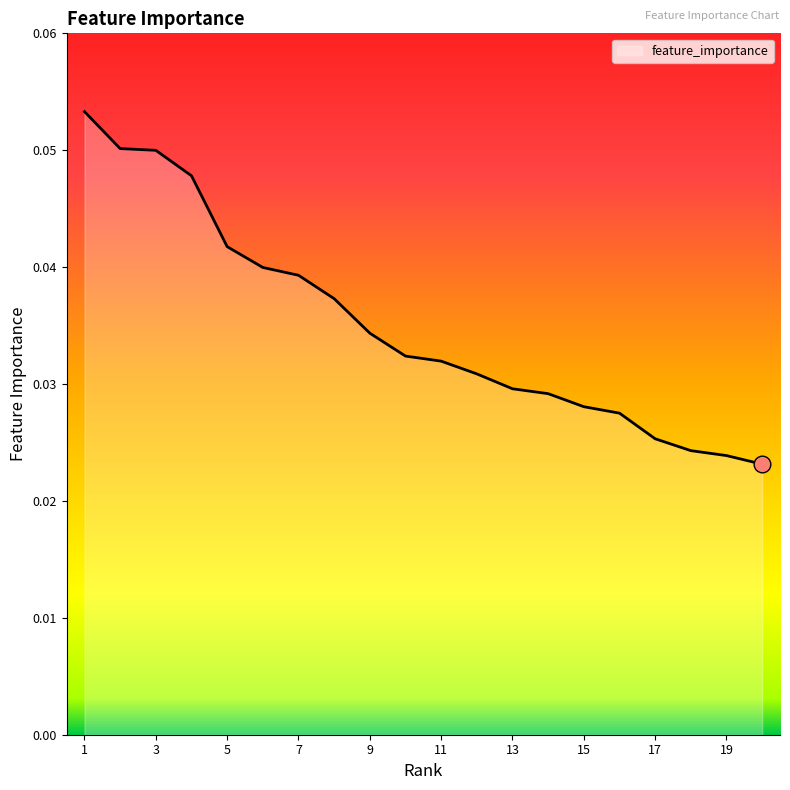

Reading right to left, what are all the values shown in this chart?

20=0.0	19=0.0	18=0.0	17=0.0	16=0.0	15=0.0	14=0.0	13=0.0	12=0.0	11=0.0	10=0.0	9=0.0	8=0.0	7=0.0	6=0.0	5=0.0	4=0.0	3=0.0	2=0.1	1=0.1